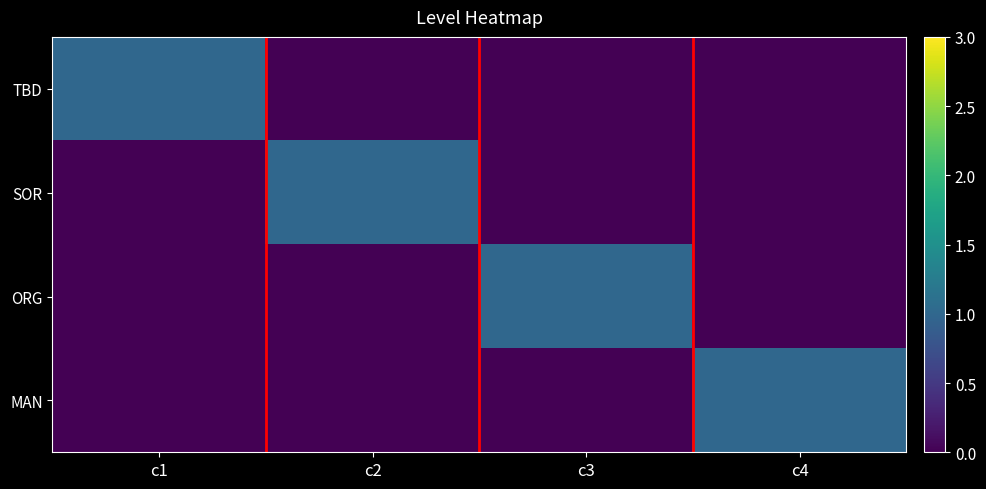

What is the difference between the highest and lowest values at c4?

1